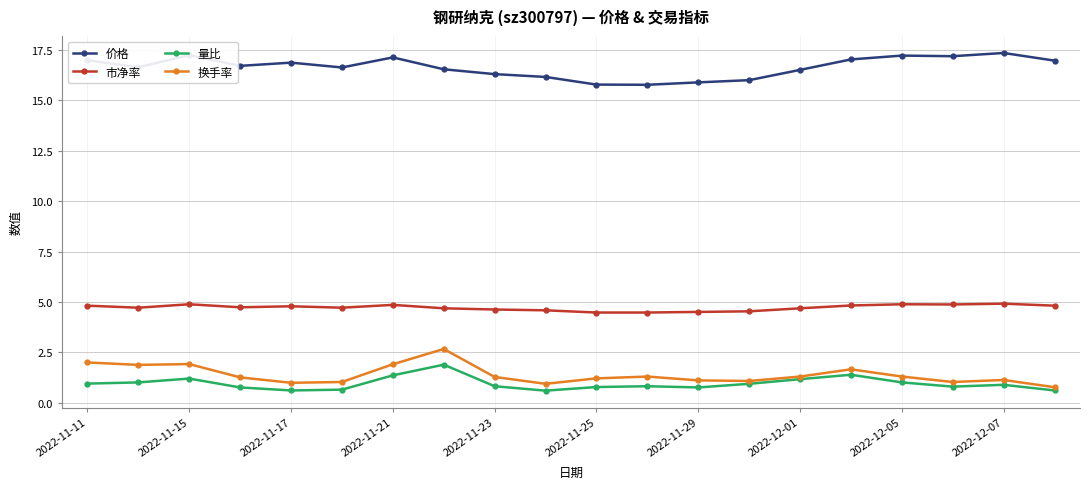

What is the greatest value displayed?

17.4